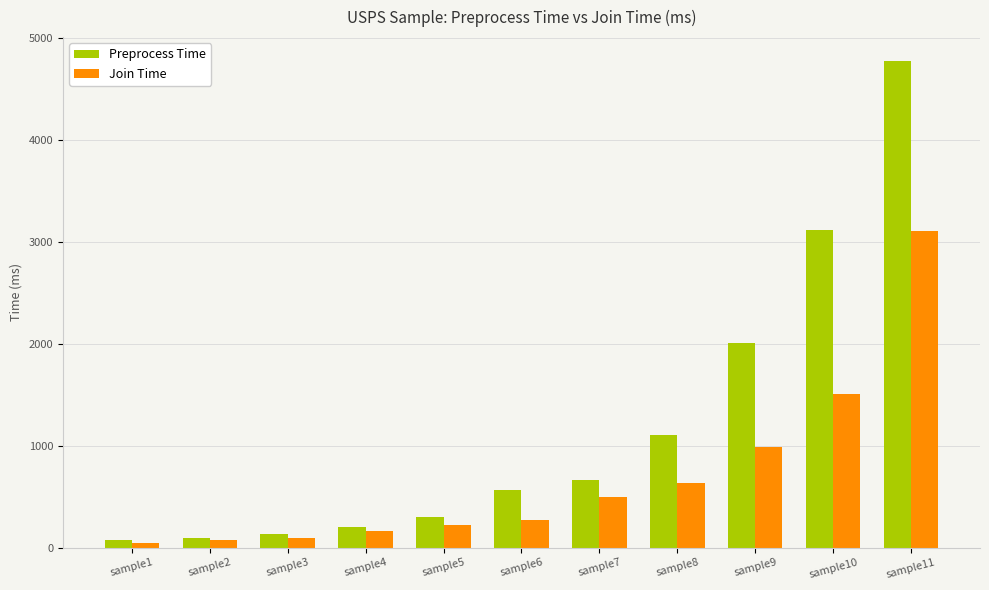

The Preprocess Time series shows 1101 at sample8. True or false?

True